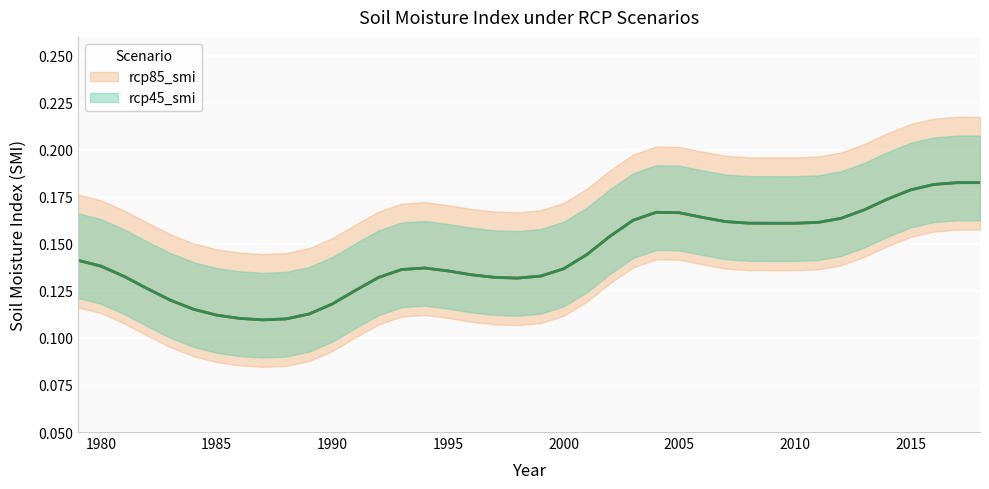

Rank the series by their maximum value, from lowest to highest.

rcp45_smi, rcp85_smi